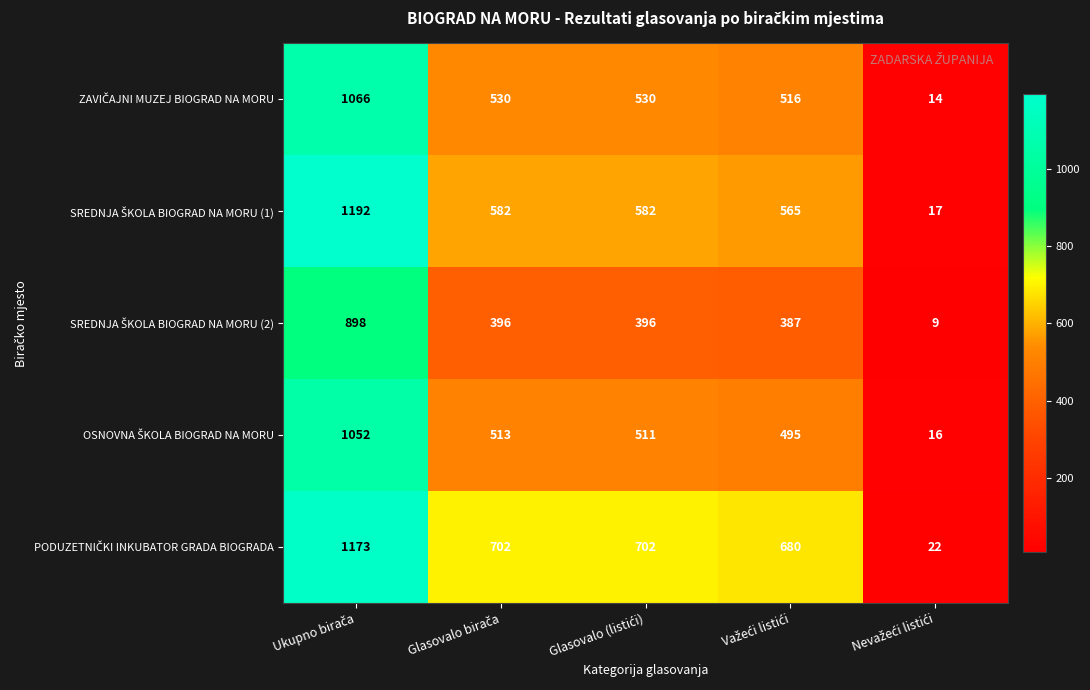

What is the maximum value shown in the chart?

1192